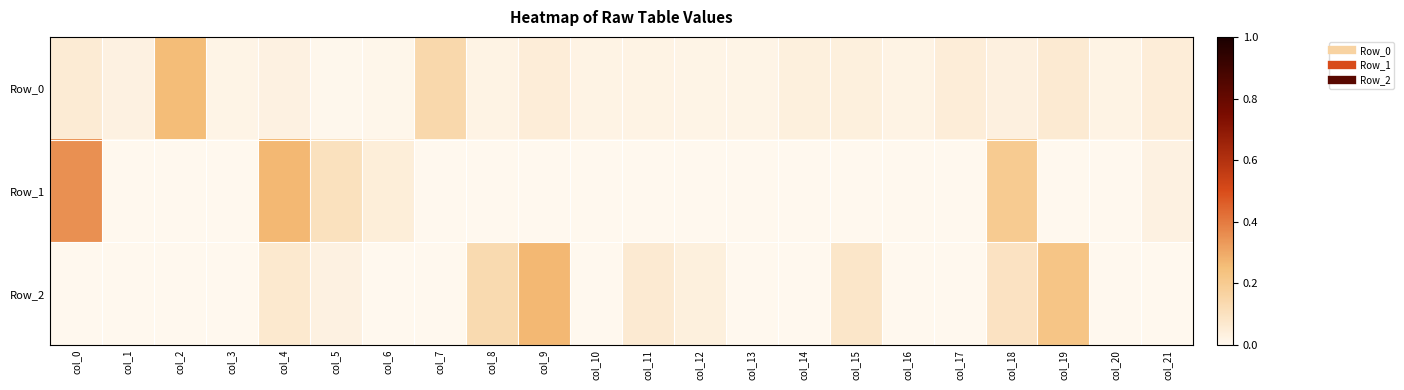

Rank the series by their maximum value, from lowest to highest.

Row_0, Row_2, Row_1